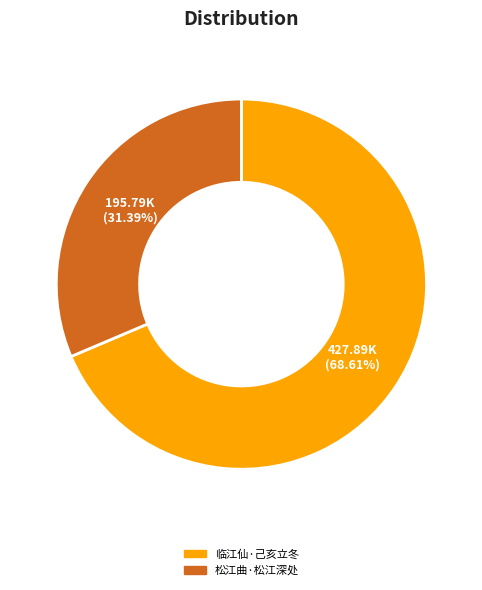

Which slice represents more than half of the pie?

临江仙·己亥立冬